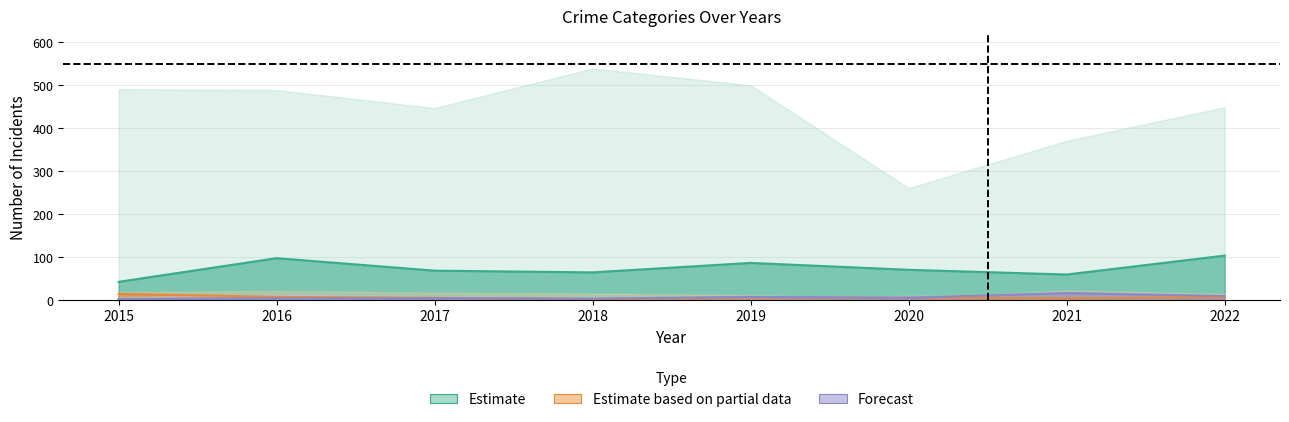

Which category has the highest value in the Robbery series?

2015